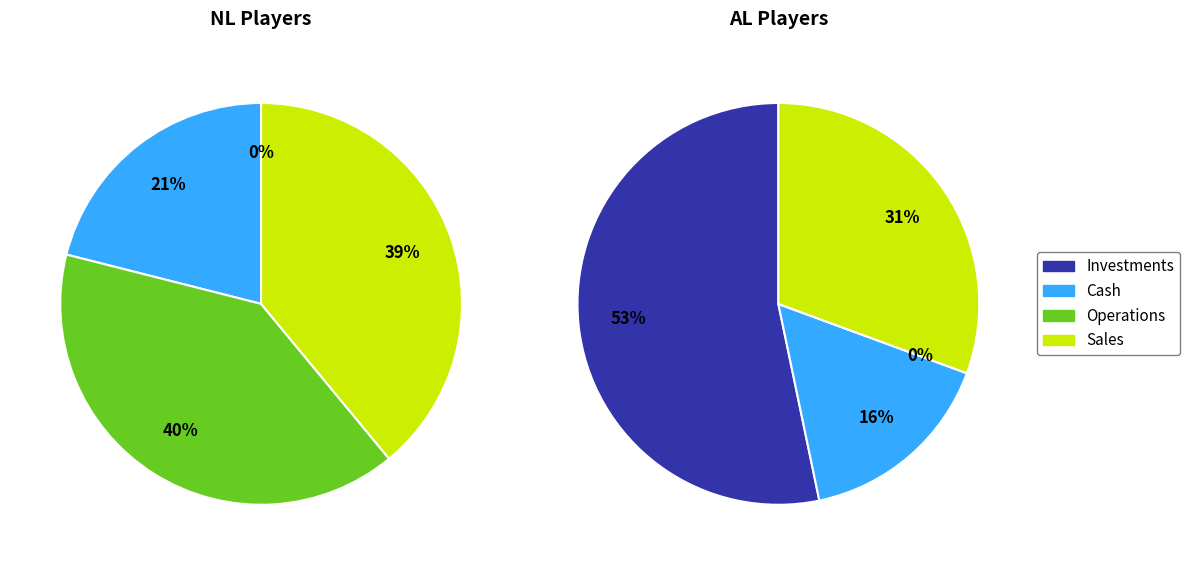

Does any single category account for the majority?

No